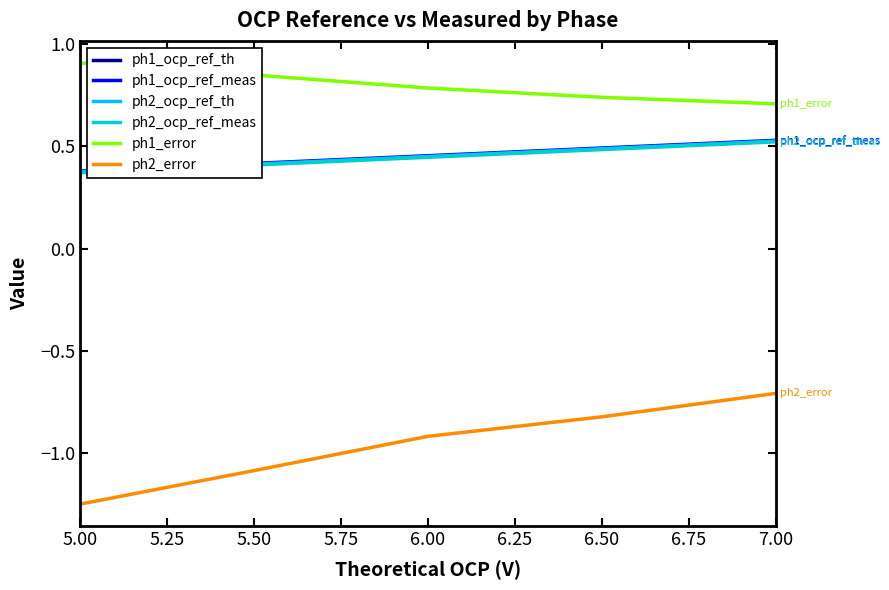

Rank the series by their maximum value, from lowest to highest.

ph2_error, ph2_ocp_ref_meas, ph1_ocp_ref_th, ph2_ocp_ref_th, ph1_ocp_ref_meas, ph1_error